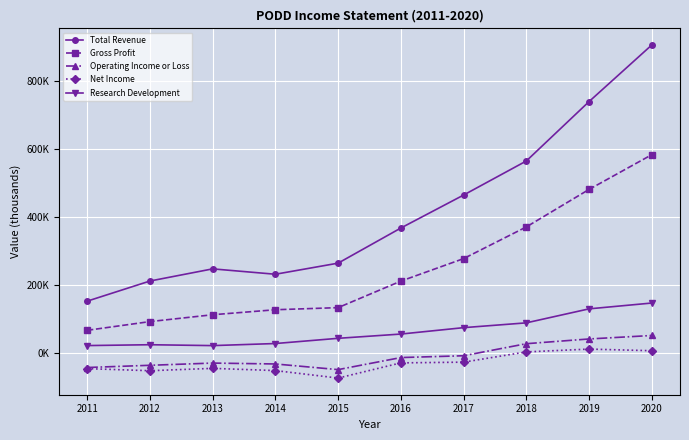

Rank the categories by Net Income value from lowest to highest.

2015, 2012, 2014, 2011, 2013, 2016, 2017, 2018, 2020, 2019